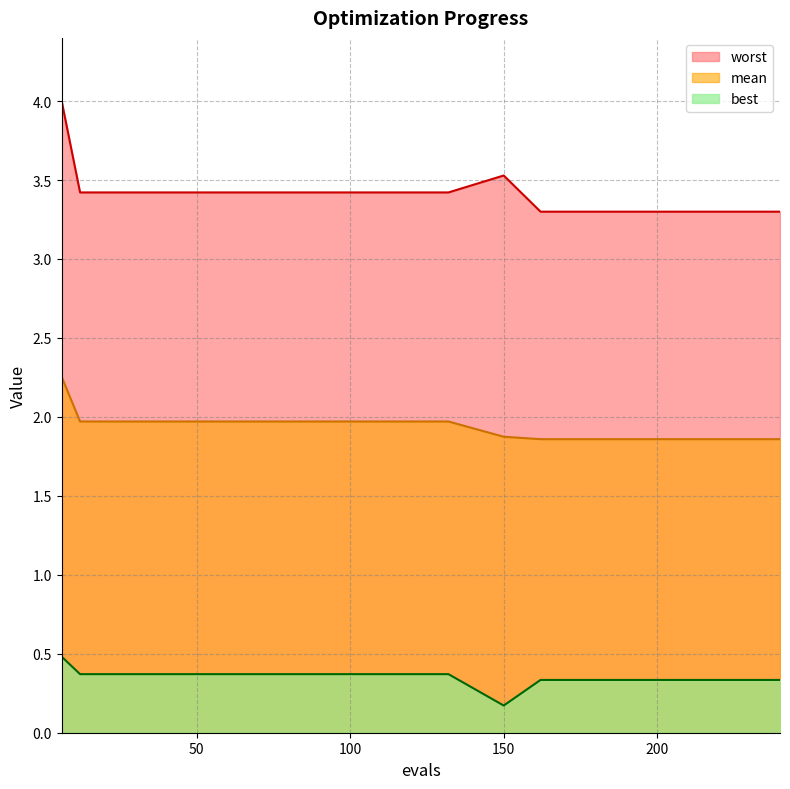

Which category has the lowest value across all series?

150